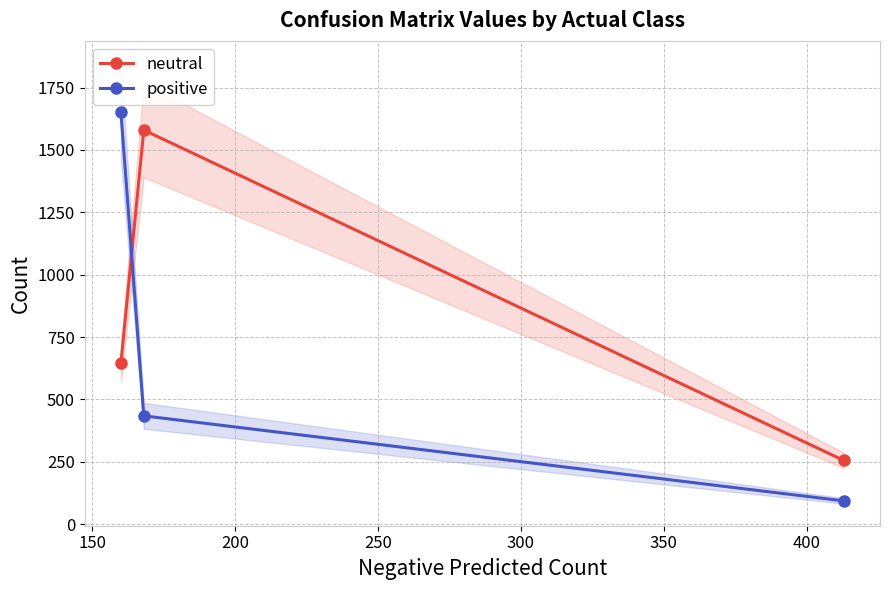

What are all the series names shown in the legend?

neutral, positive